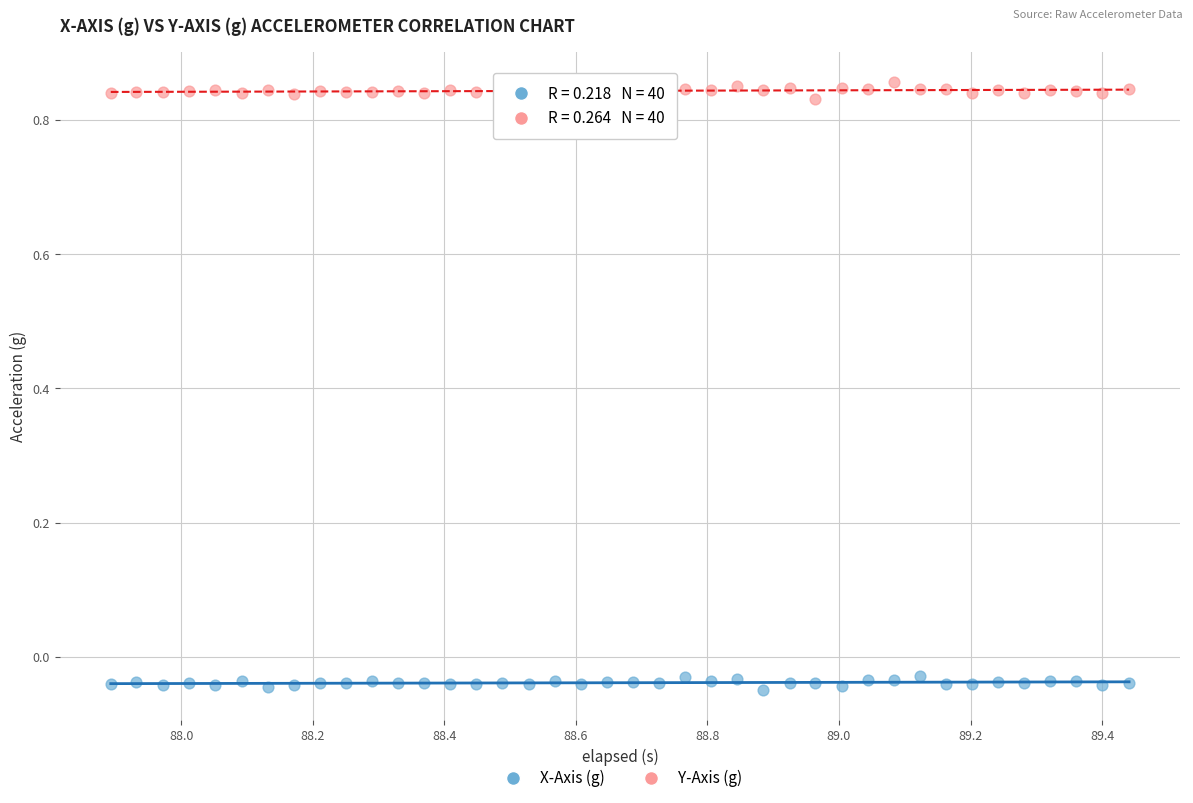

What is the X range (max minus min) for the scatter plot?

1.5